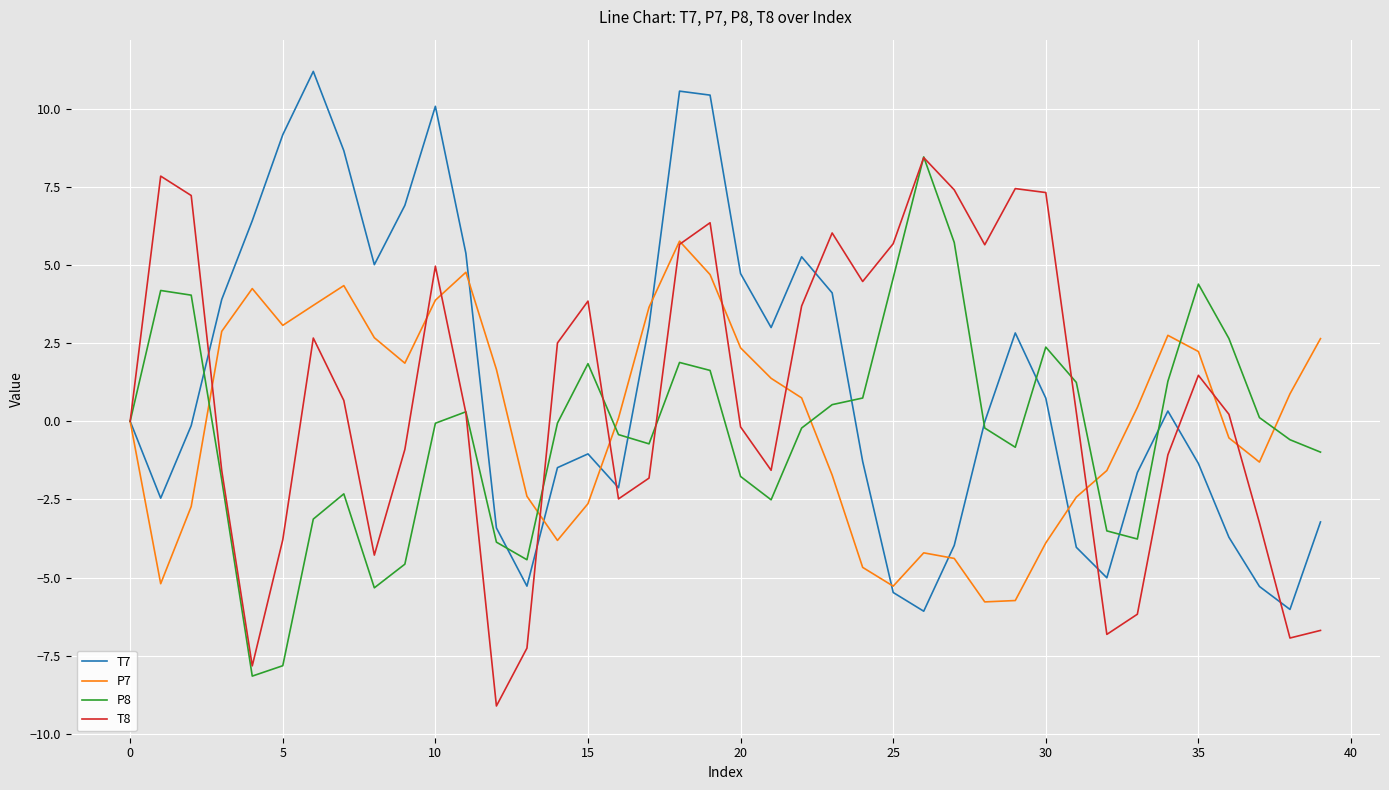

How many lines are shown in the chart?

4